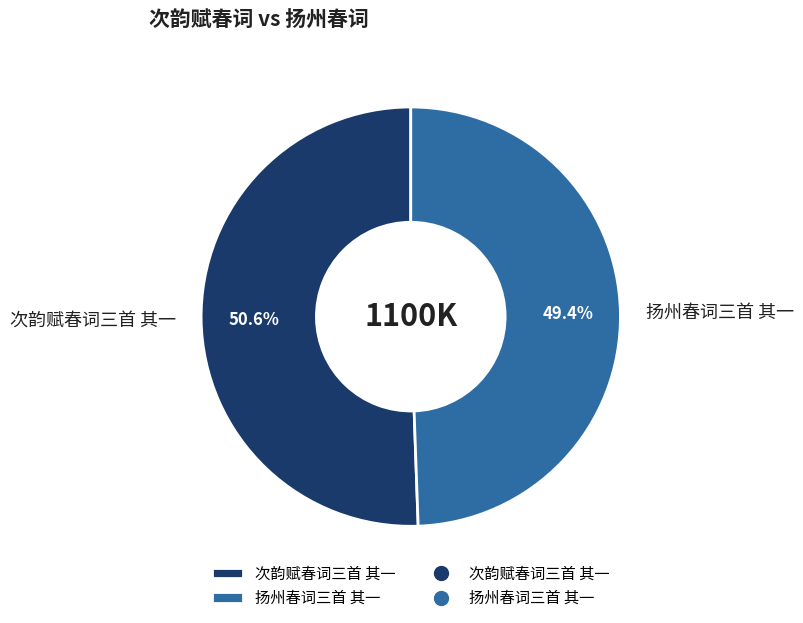

Which category has the smallest portion of the pie?

扬州春词三首 其一